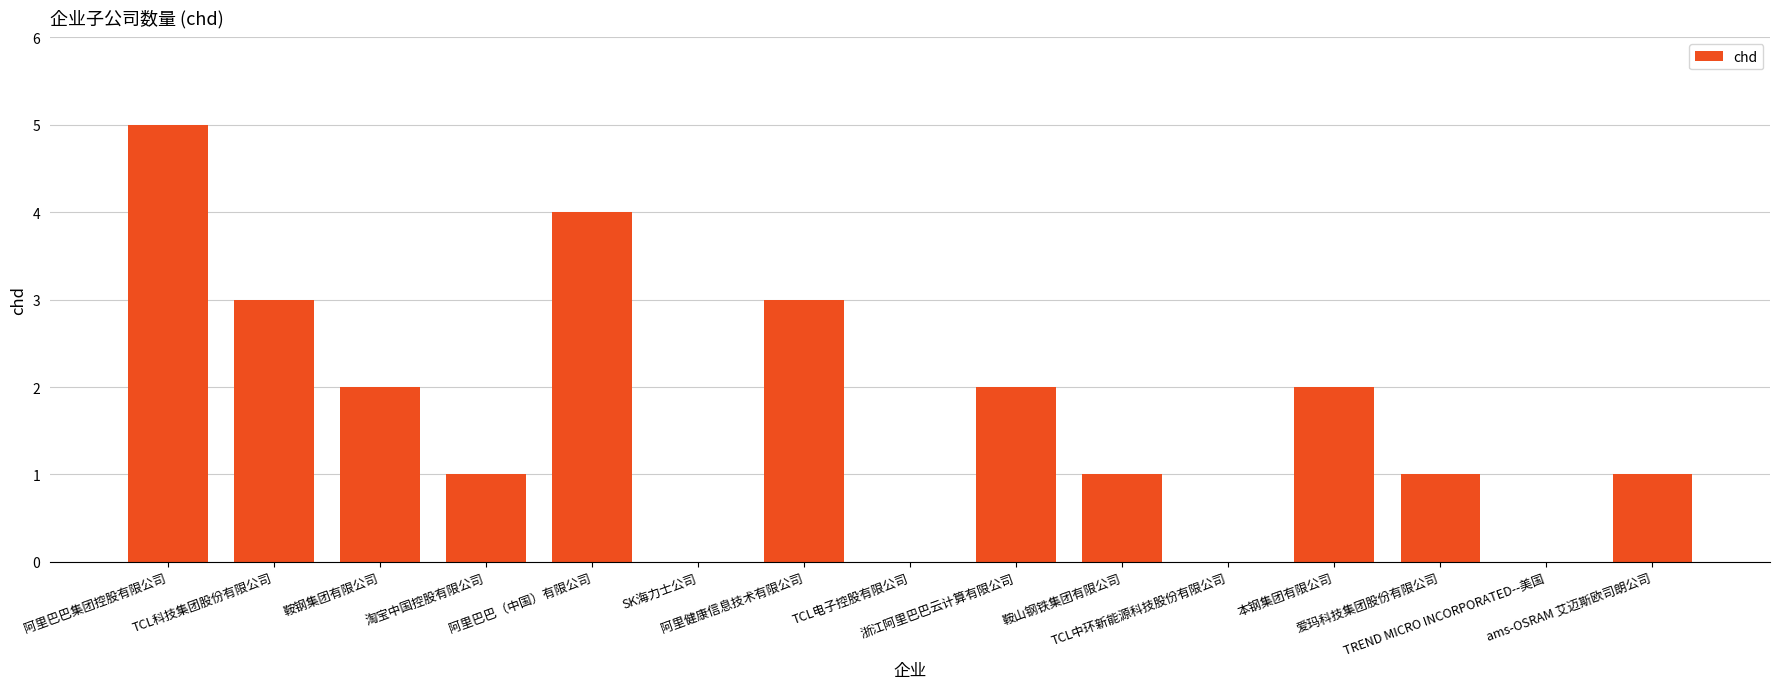

Reading left to right, what are all the values shown in this chart?

阿里巴巴集团控股有限公司=5	TCL科技集团股份有限公司=3	鞍钢集团有限公司=2	淘宝中国控股有限公司=1	阿里巴巴（中国）有限公司=4	SK海力士公司=0	阿里健康信息技术有限公司=3	TCL电子控股有限公司=0	浙江阿里巴巴云计算有限公司=2	鞍山钢铁集团有限公司=1	TCL中环新能源科技股份有限公司=0	本钢集团有限公司=2	爱玛科技集团股份有限公司=1	TREND MICRO INCORPORATED--美国=0	ams-OSRAM 艾迈斯欧司朗公司=1